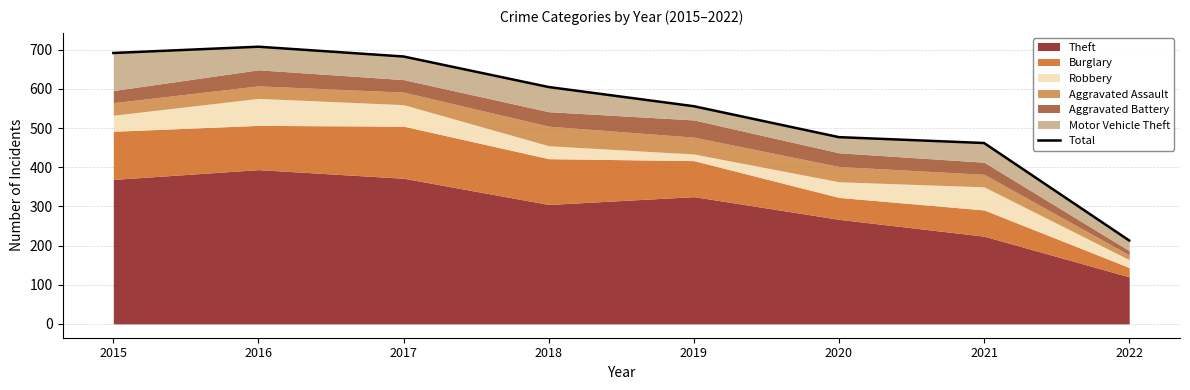

What is the value of the 6th point from the left?

477